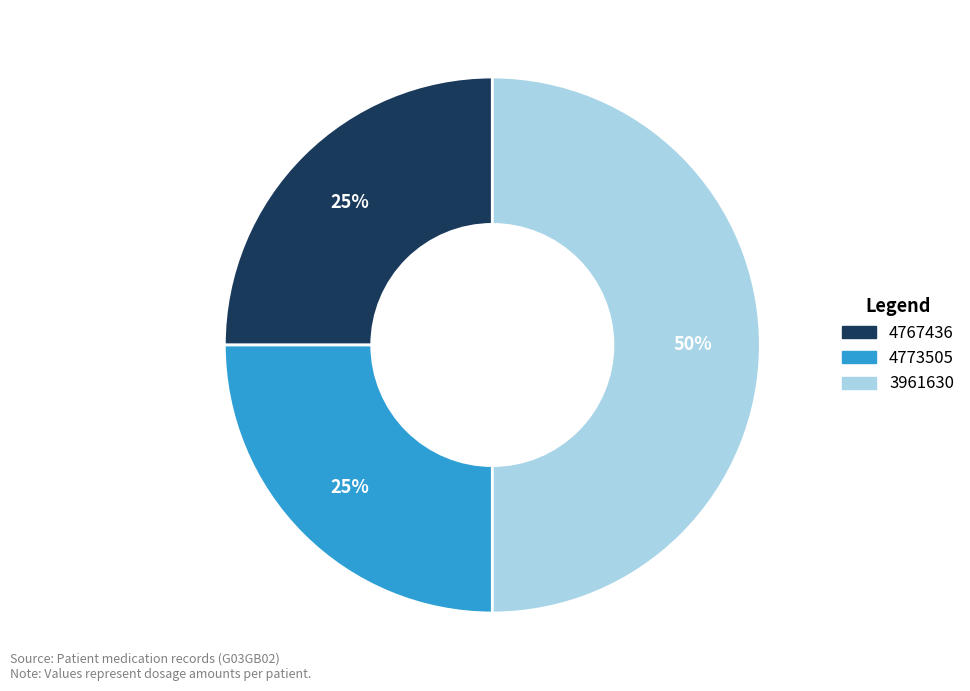

What is the largest slice in the pie chart?

3961630